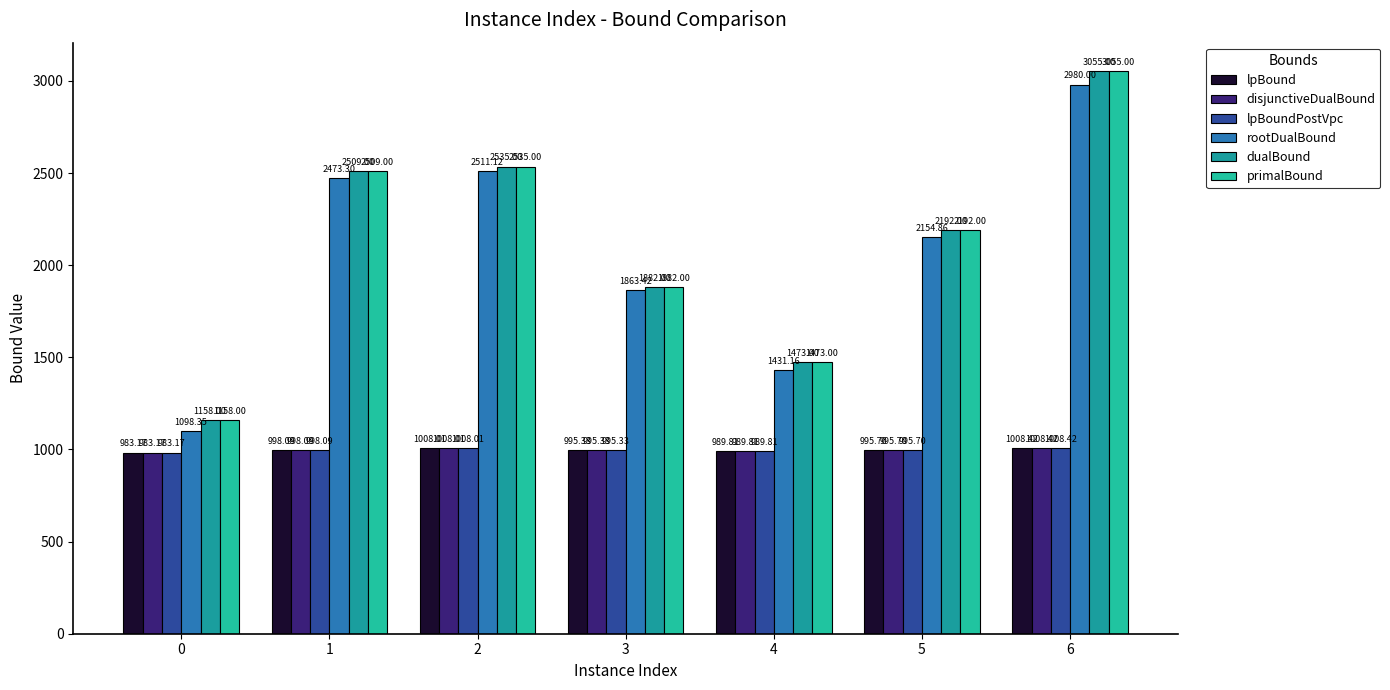

Which series changed the most between 5 and 6?

dualBound